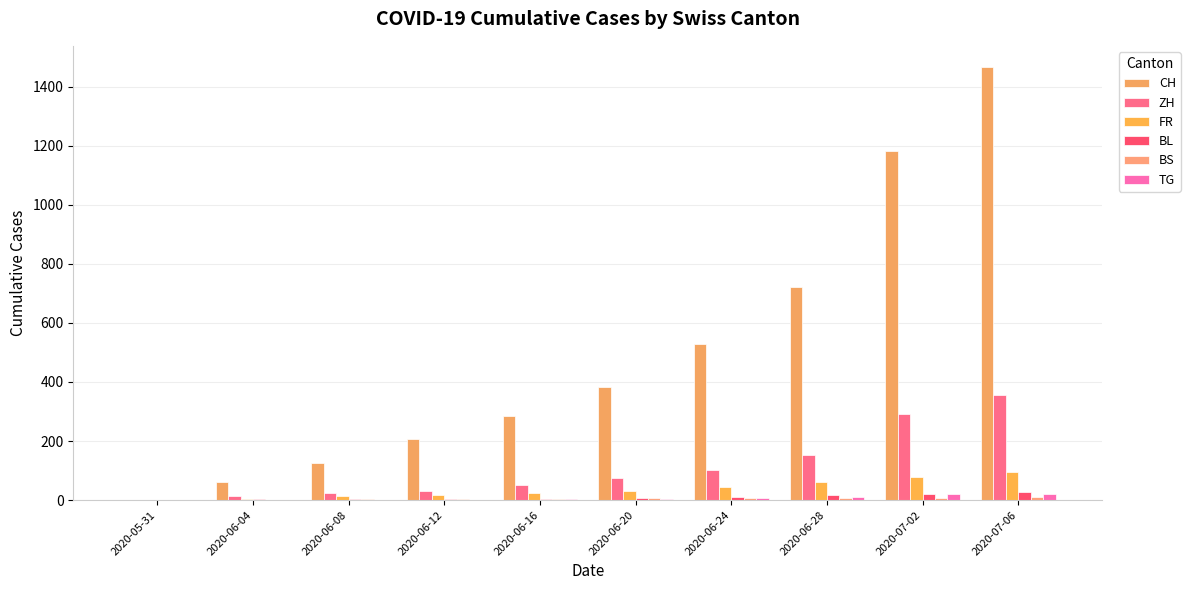

What is the label of the 10th bar from the right?

2020-05-31